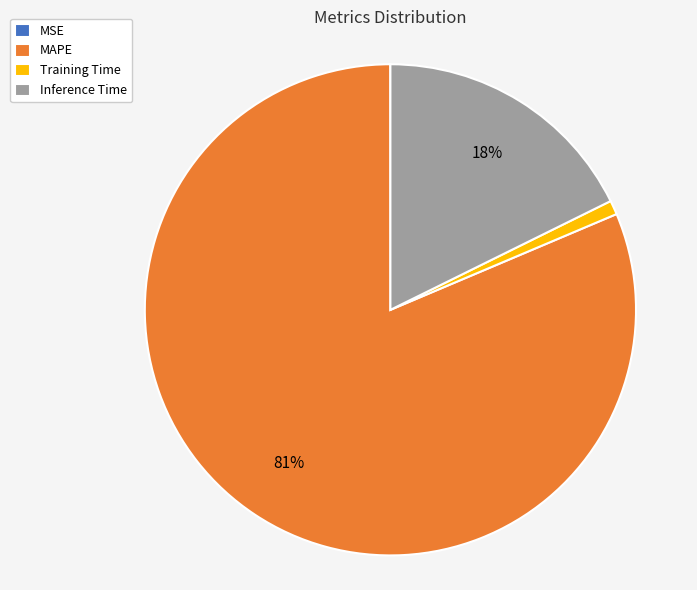

What is the largest slice in the pie chart?

MAPE